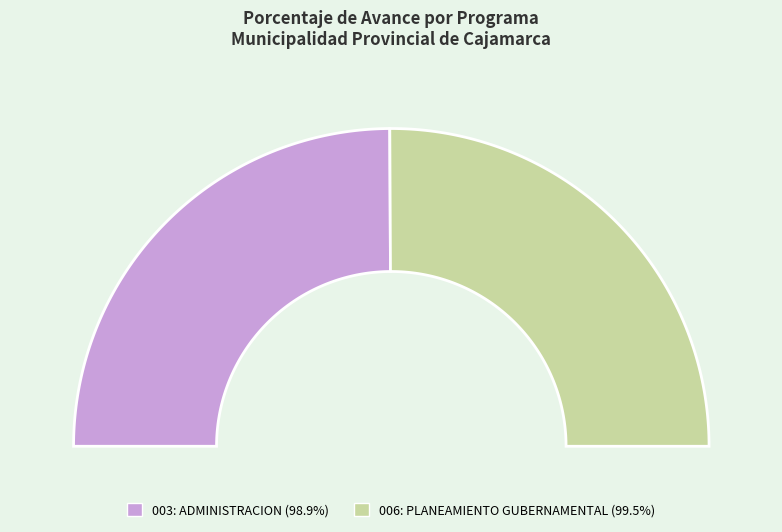

The 003: ADMINISTRACION slice represents 59% of the pie. True or false?

False